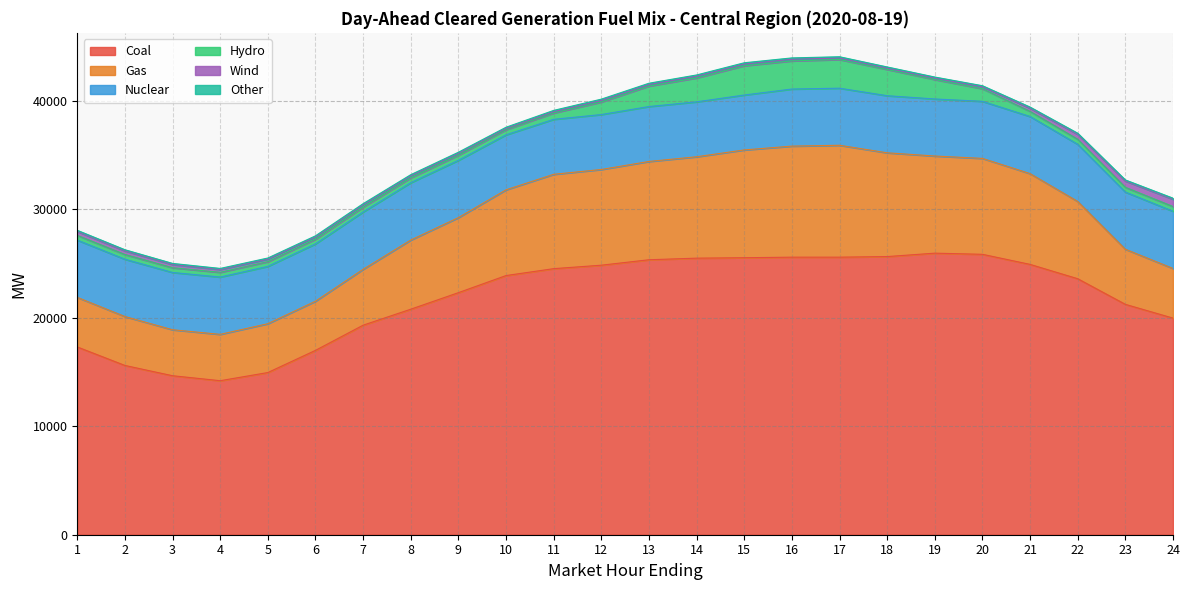

Which series has the widest spread of values?

Coal